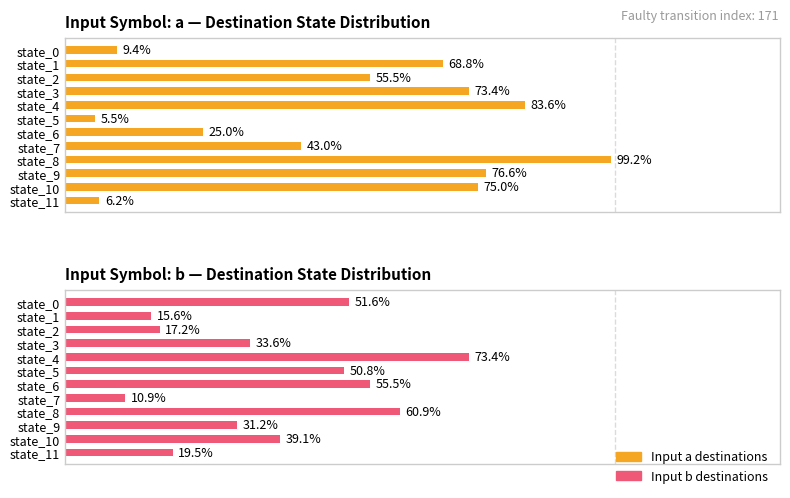

Reading left to right, what are all the values shown in this chart?

Input Symbol: a: 0=9.4	1=68.8	2=55.5	3=73.4	4=83.6	5=5.5	6=25.0	7=43.0	8=99.2	9=76.6	10=75.0	11=6.2
Input Symbol: b: 0=51.6	1=15.6	2=17.2	3=33.6	4=73.4	5=50.8	6=55.5	7=10.9	8=60.9	9=31.2	10=39.1	11=19.5